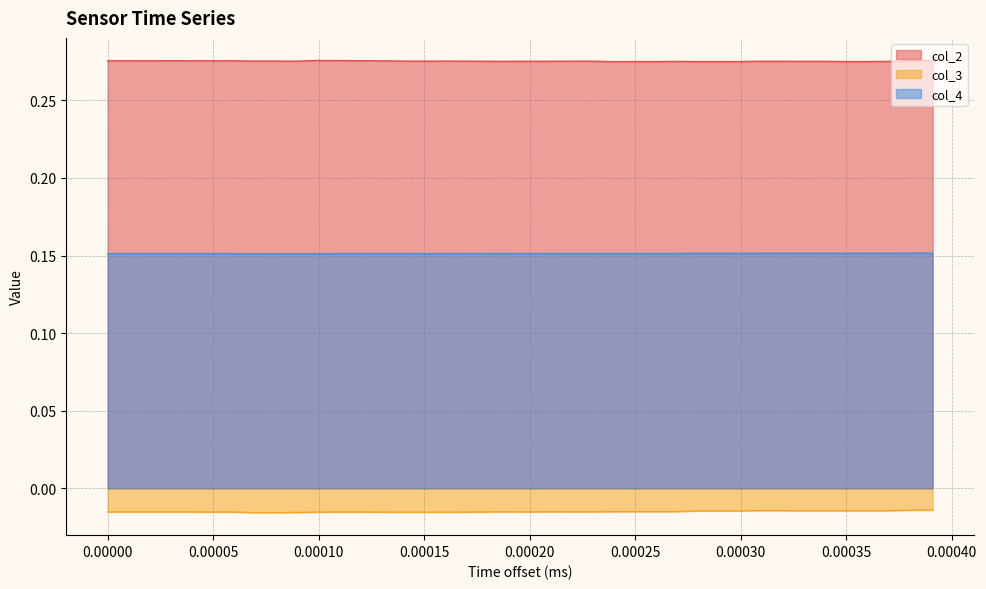

Does the chart have visible grid lines?

Yes